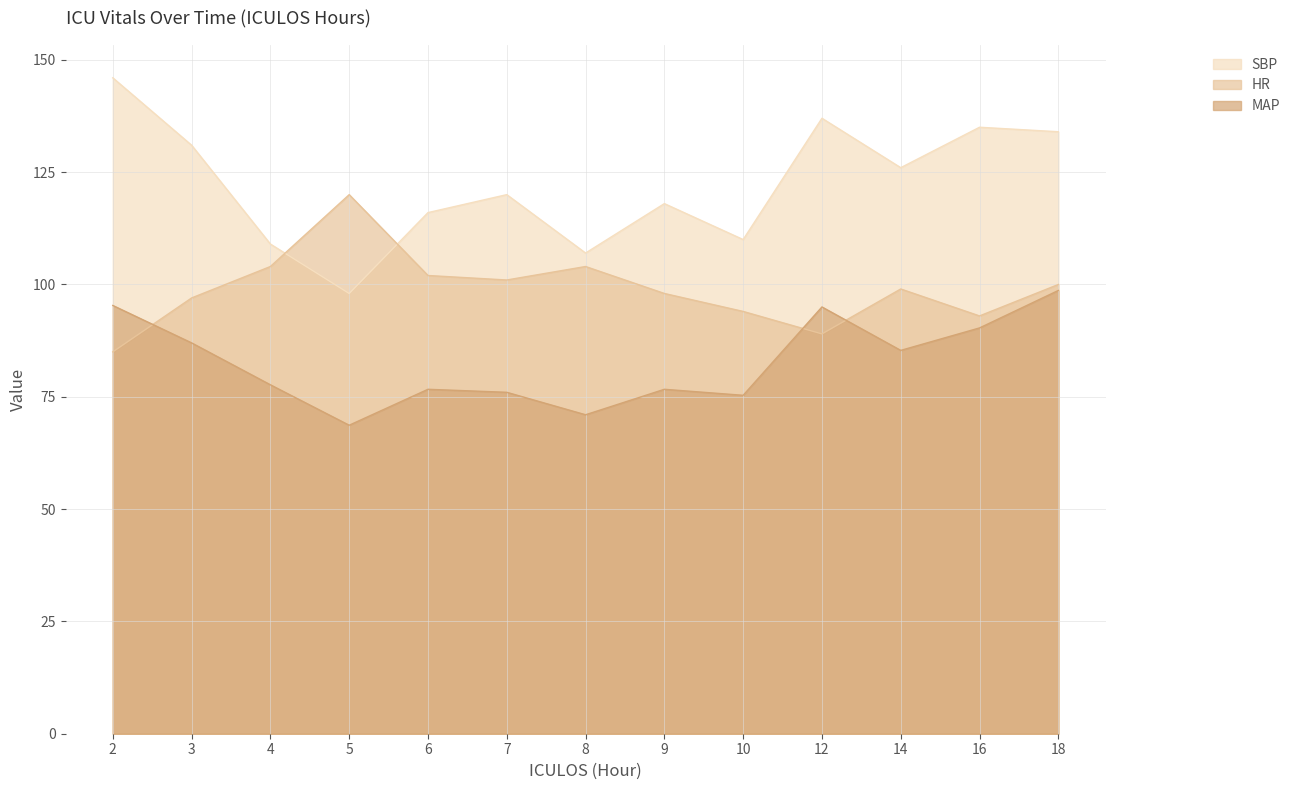

Is the value of HR at 12 greater than the value of SBP at 16?

No